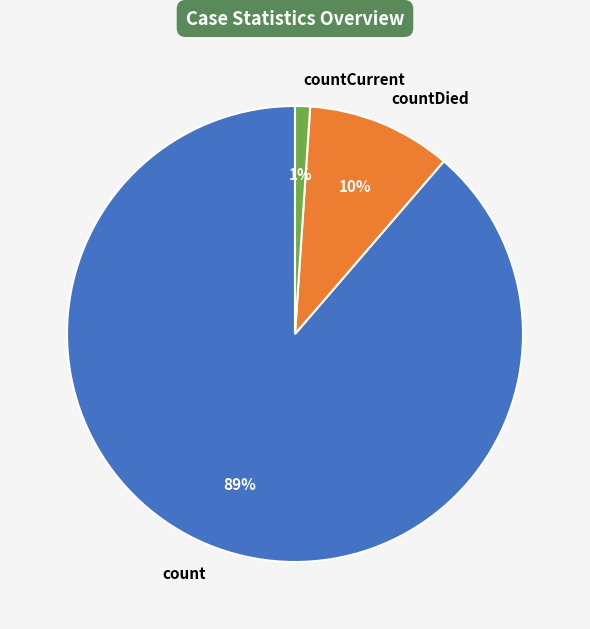

The count slice represents 94% of the pie. True or false?

False